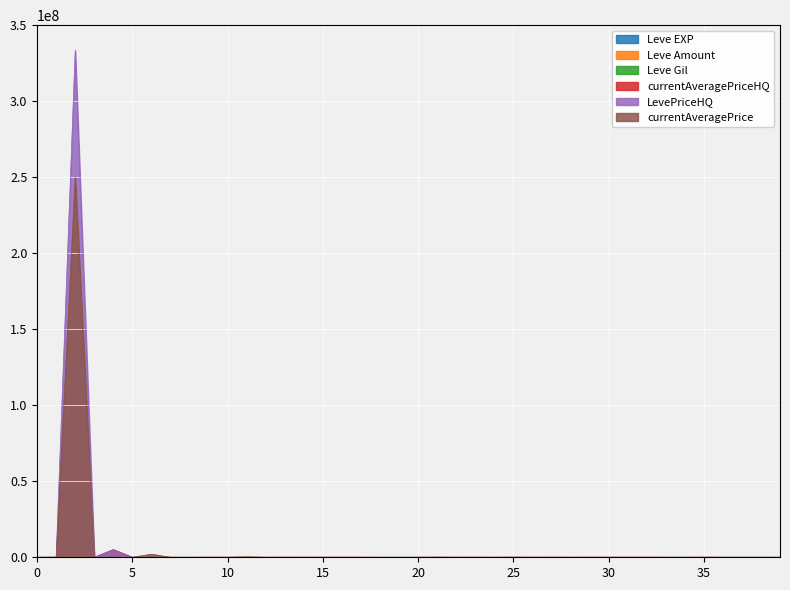

What is the maximum value shown in the chart?

333334000.0